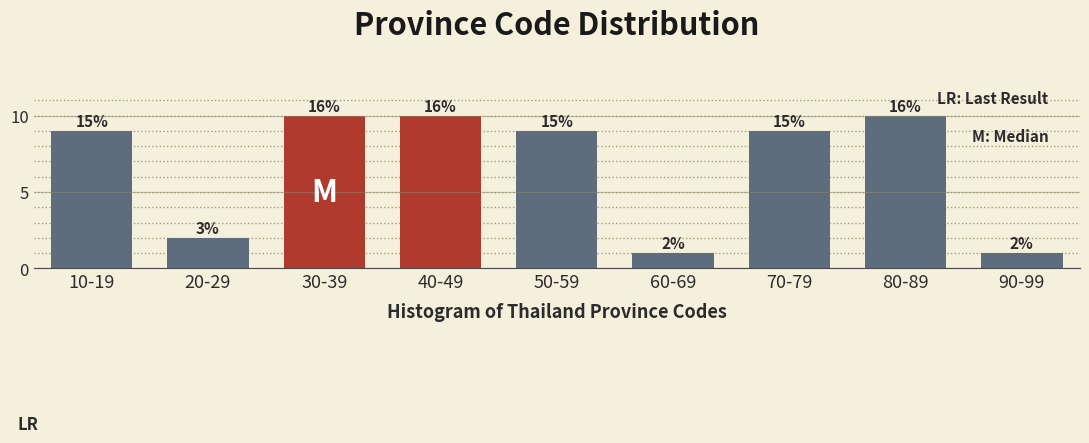

How many bars are there in total?

9